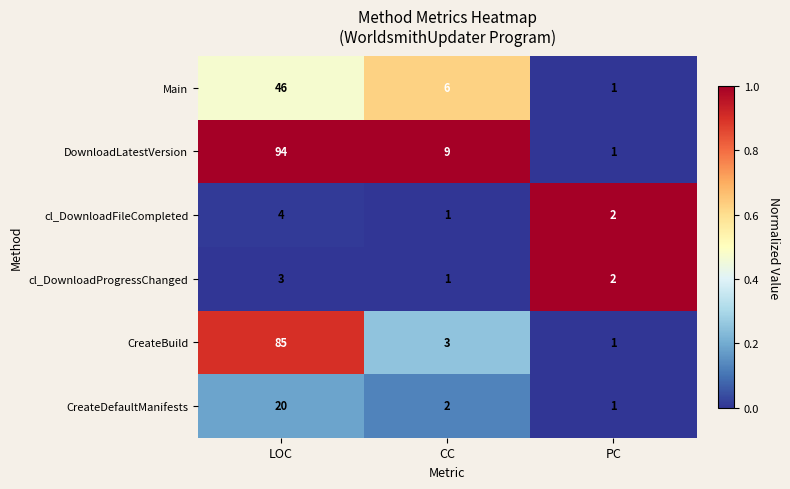

The DownloadLatestVersion series shows 166 at LOC. True or false?

False